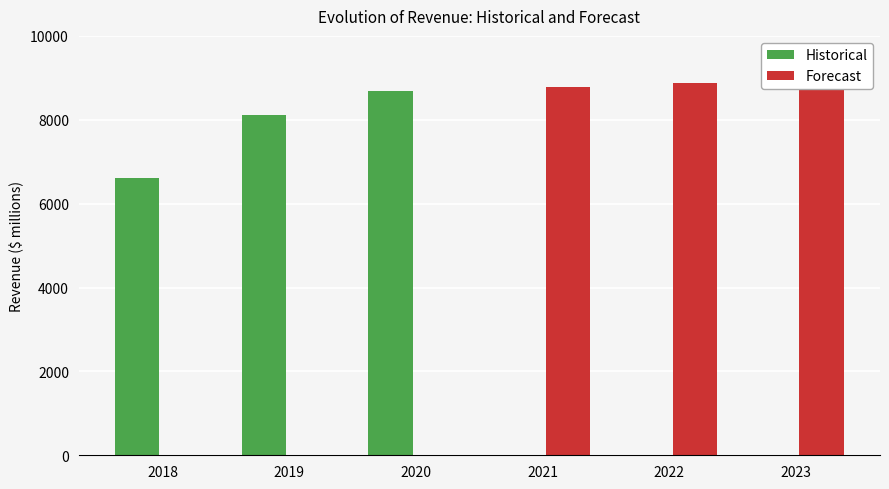

What are all the series names shown in the legend?

Historical, Forecast